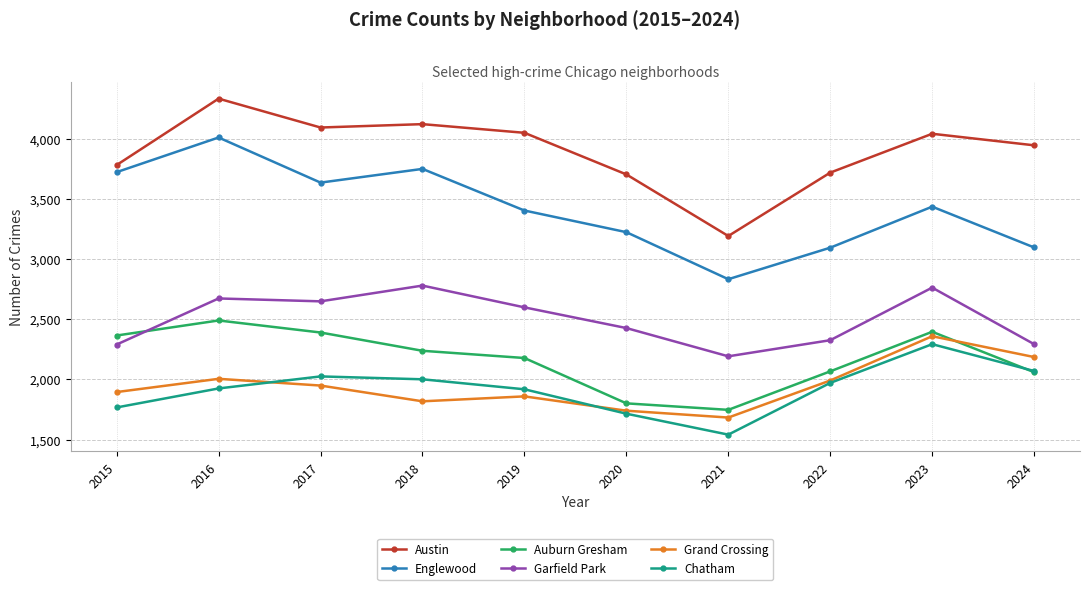

At 2018, list the series in order from smallest to largest.

Grand Crossing, Chatham, Auburn Gresham, Garfield Park, Englewood, Austin